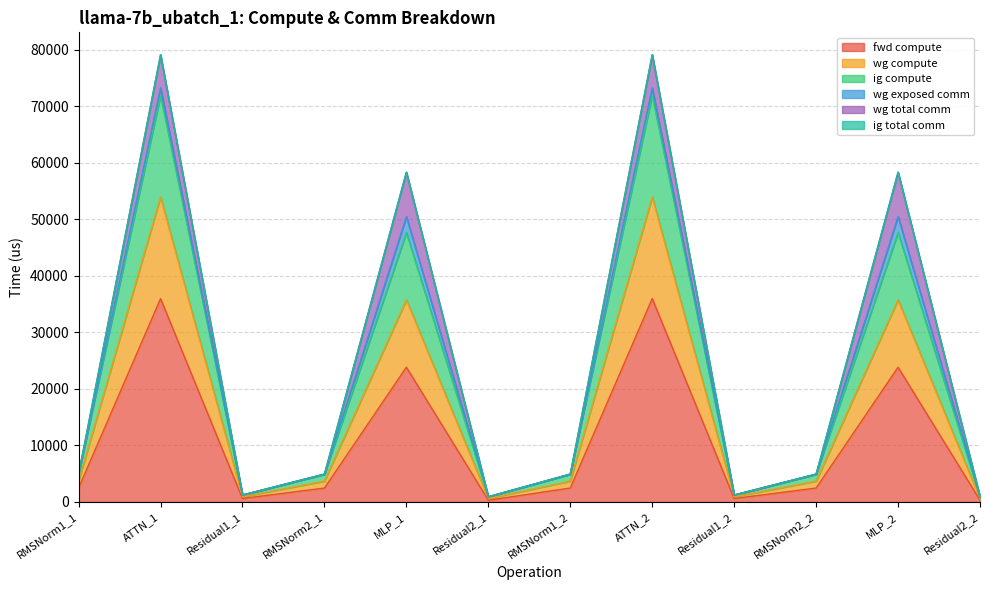

True or false: ig compute and fwd compute intersect in this chart.

False